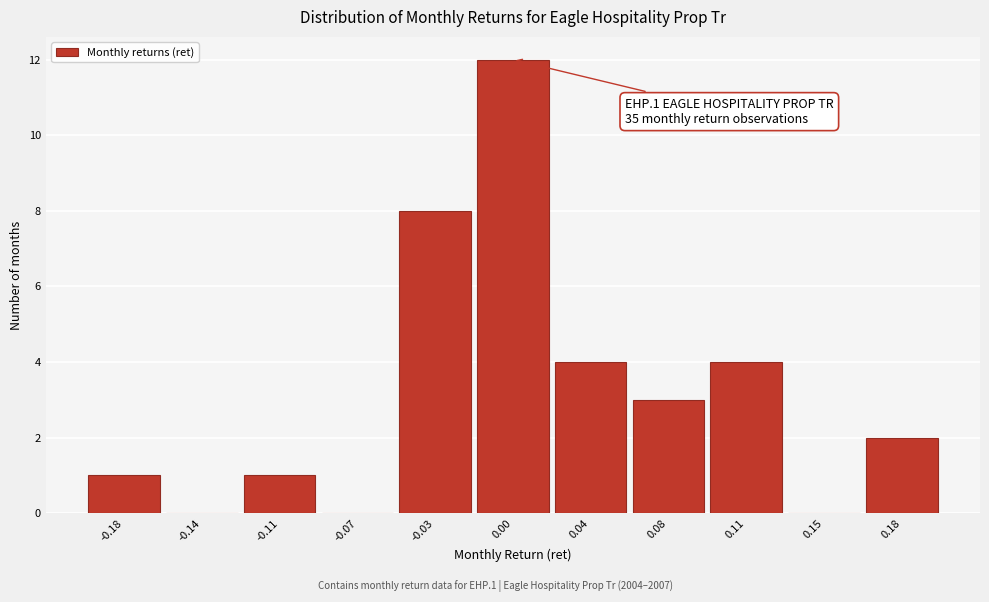

Reading left to right, list all the values displayed in this chart.

-0.18=1	-0.14=0	-0.11=1	-0.07=0	-0.03=8	0.00=12	0.04=4	0.08=3	0.11=4	0.15=0	0.18=2